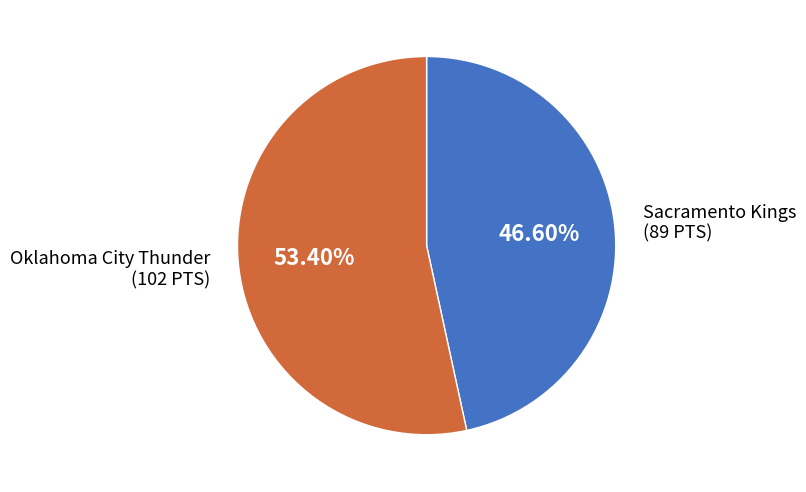

Does any single category account for the majority?

Yes